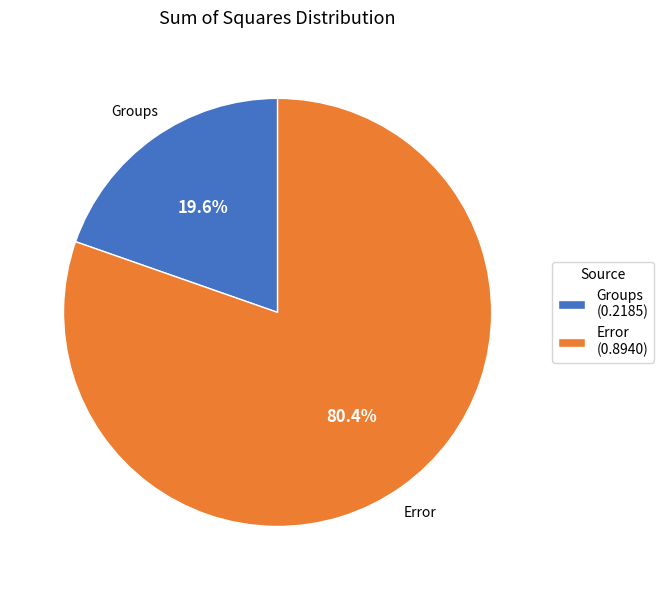

Which category has the smallest portion of the pie?

Groups